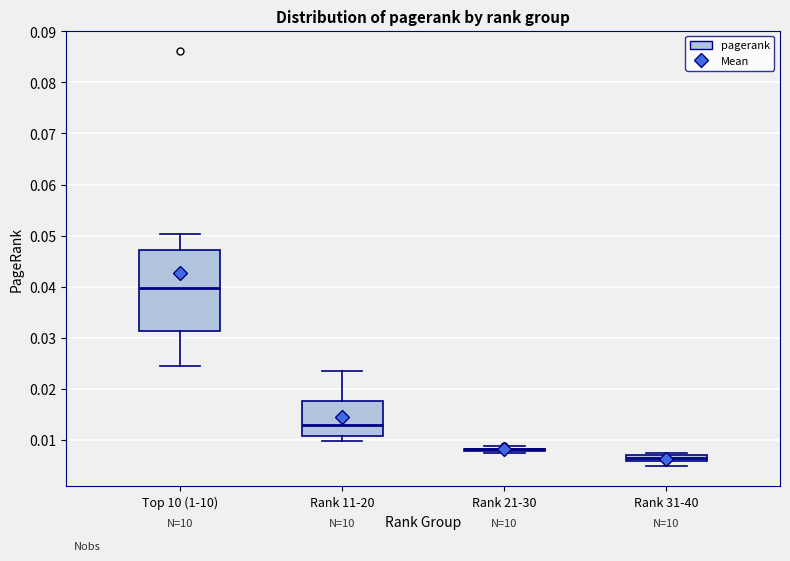

Where does the lower whisker of the box for Top 10 (1-10) end on the y-axis? The values are not printed on the chart, so give them approximately, as read against the axis.

0.024